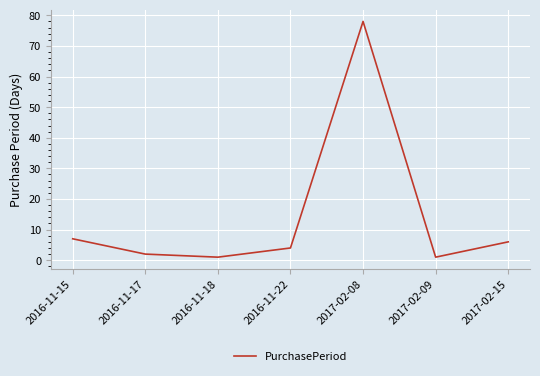

True or false: the data has more than 1 interior local peaks.

False